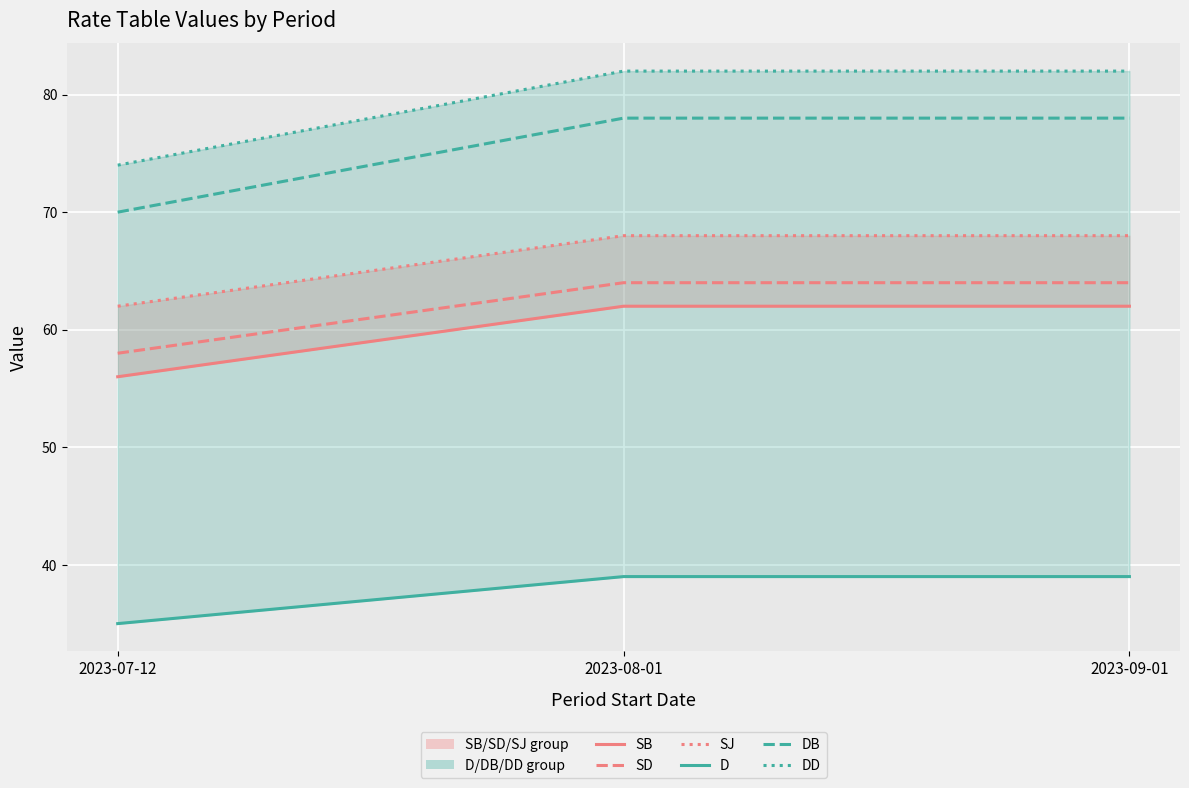

Reading right to left, extract all data points from this chart.

SB: 2023-09-01=62	2023-08-01=62	2023-07-12=56
SD: 2023-09-01=64	2023-08-01=64	2023-07-12=58
SJ: 2023-09-01=68	2023-08-01=68	2023-07-12=62
D: 2023-09-01=39	2023-08-01=39	2023-07-12=35
DB: 2023-09-01=78	2023-08-01=78	2023-07-12=70
DD: 2023-09-01=82	2023-08-01=82	2023-07-12=74